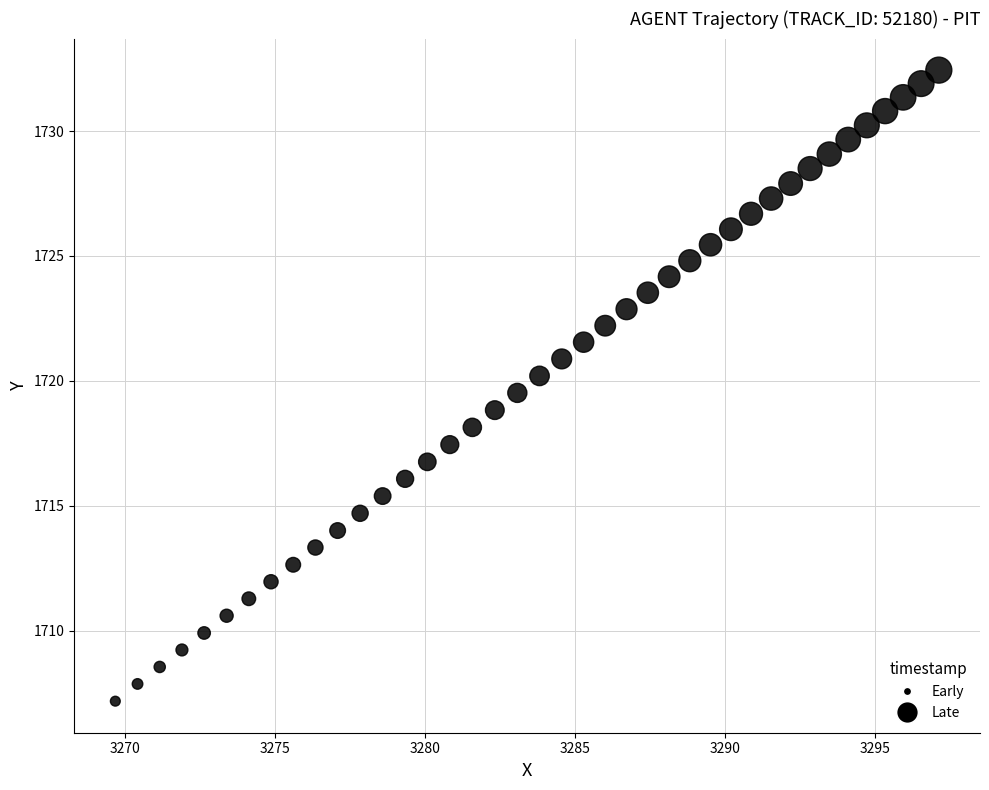

What is the range of X values (max minus min)?

27.5